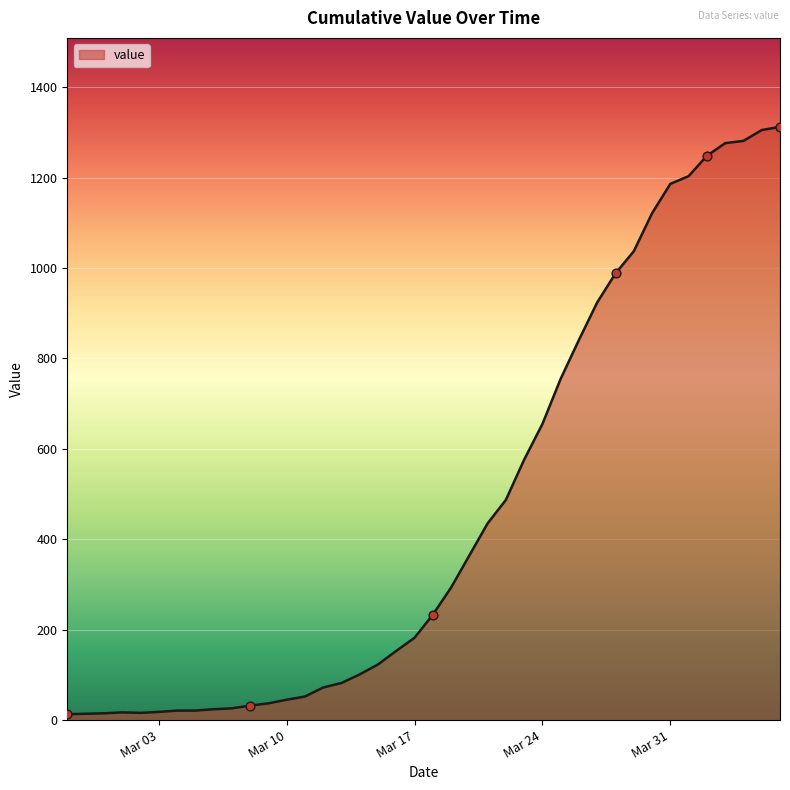

What is the difference between the maximum and minimum values?

1299